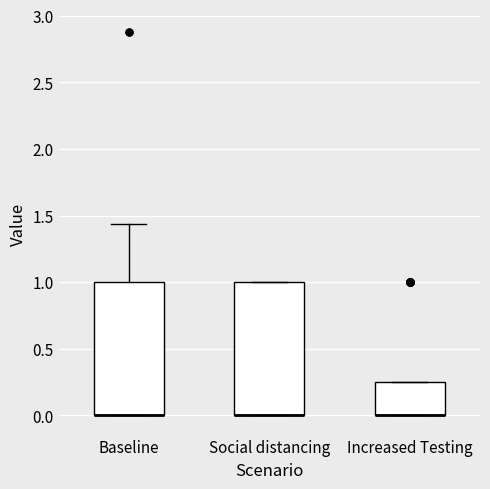

Reading left to right, read every box against the y-axis: the position of its median line, the range the box covers, and the ends of its whiskers. The values are not printed on the chart, so give them approximately, as read against the axis.

Baseline: median 0.00 (drawn on the box's lower edge), box 0.00 to 1.00, whiskers 0.00 to 1.45
Social distancing: median 0.00 (drawn on the box's lower edge), box 0.00 to 1.00, whiskers 0.00 to 1.00
Increased Testing: median 0.00 (drawn on the box's lower edge), box 0.00 to 0.25, whiskers 0.00 to 0.25